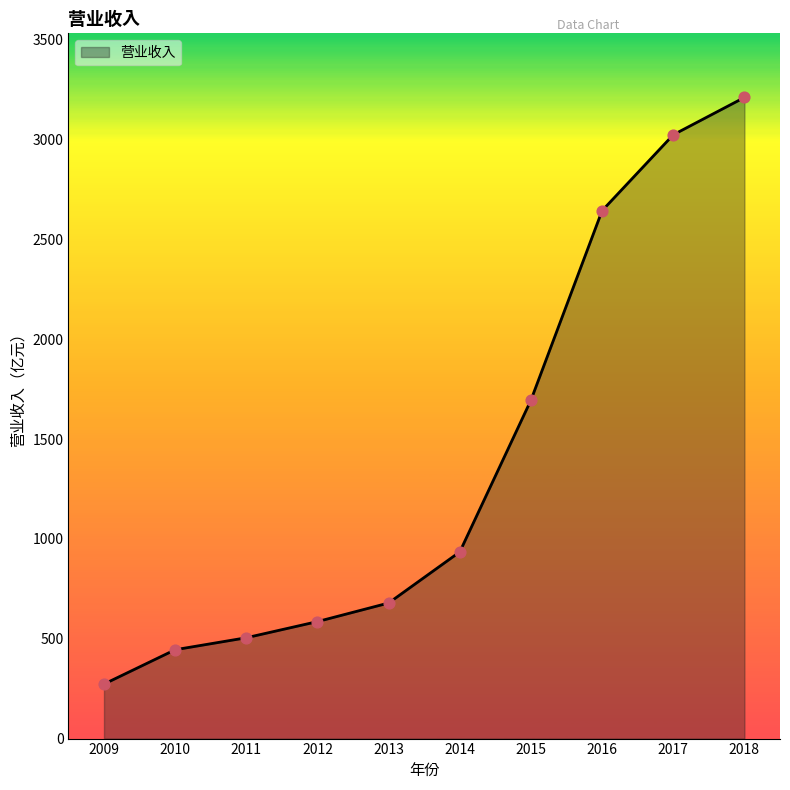

Which has a higher value, 2016 or 2014?

2016